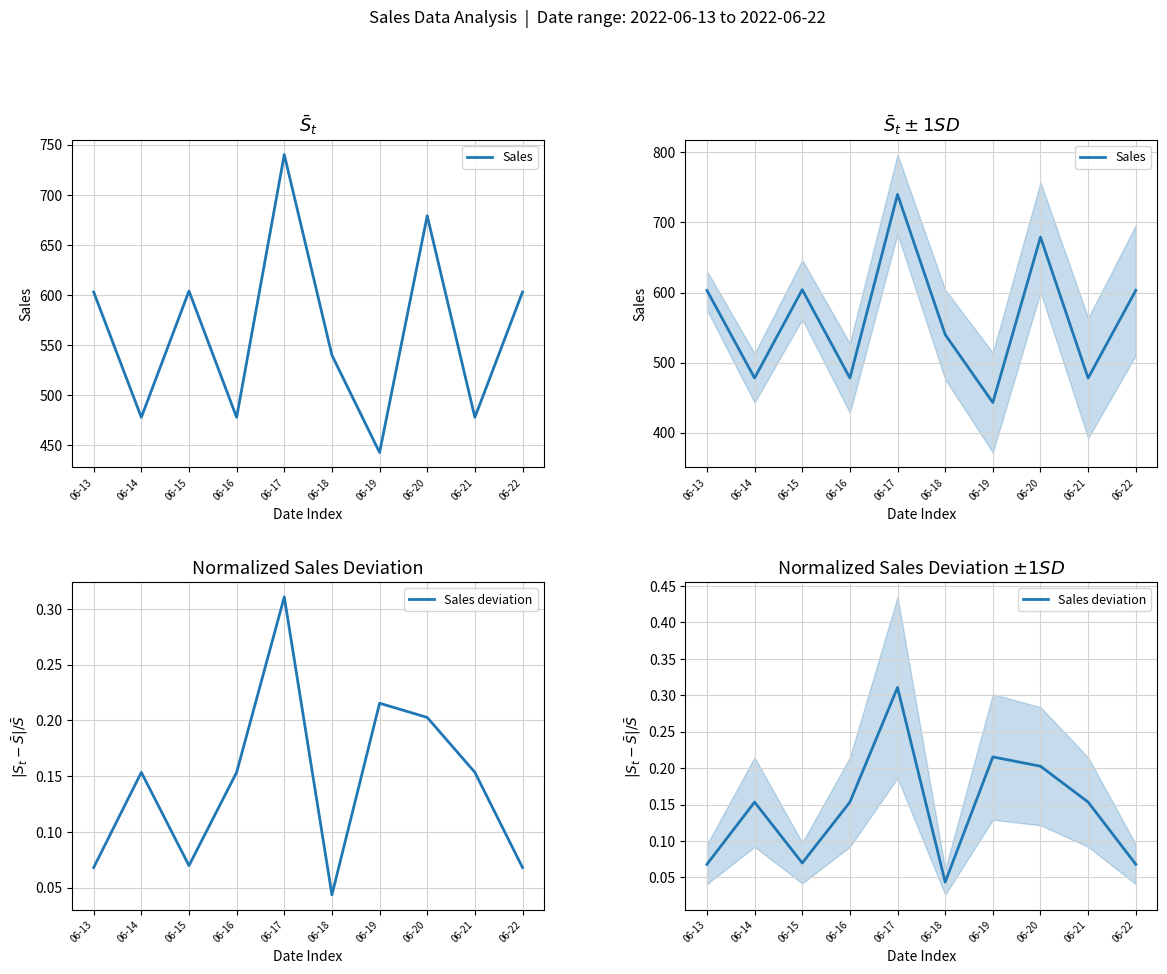

What is the approximate value of Sales at 06-16?

478.0